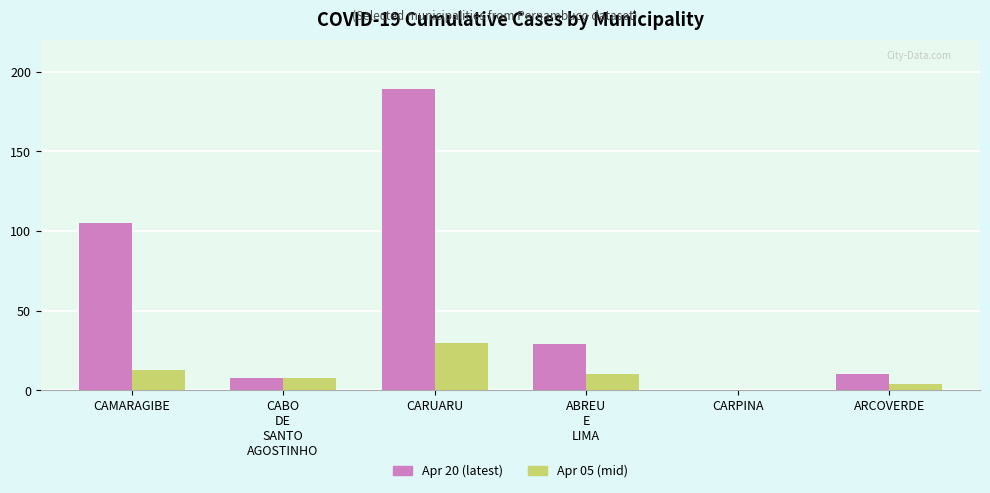

How many data points does each series have?

6